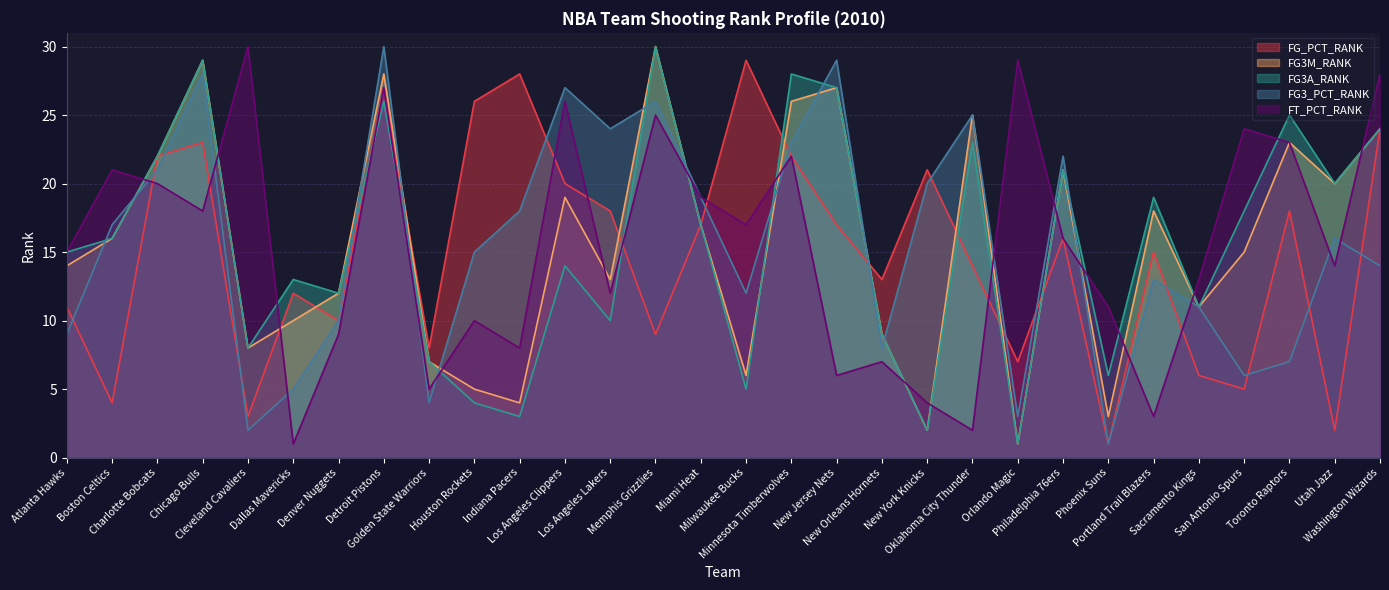

Reading right to left, transcribe all the data shown in this chart.

FG_PCT_RANK: 24	2	18	5	6	15	1	16	7	14	21	13	17	22	29	17	9	18	20	28	26	8	27	10	12	3	23	22	4	11
FG3M_RANK: 24	20	23	15	11	18	3	21	1	25	2	9	27	26	6	17	30	13	19	4	5	7	28	12	10	8	29	22	16	14
FG3A_RANK: 24	20	25	18	11	19	6	21	1	23	2	9	27	28	5	17	30	10	14	3	4	7	26	12	13	8	29	22	16	15
FG3_PCT_RANK: 14	16	7	6	11	13	1	22	3	25	20	8	29	23	12	19	26	24	27	18	15	4	30	10	5	2	28	21	17	9
FT_PCT_RANK: 28	14	23	24	13	3	11	16	29	2	4	7	6	22	17	19	25	12	26	8	10	5	27	9	1	30	18	20	21	15